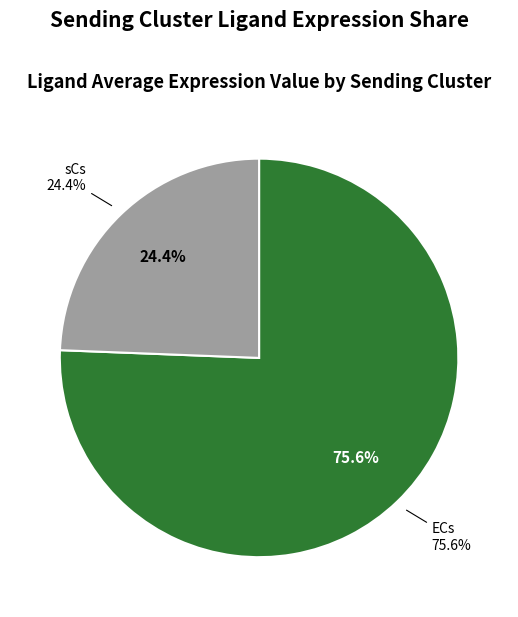

True or false: sCs accounts for 10% of the total.

False